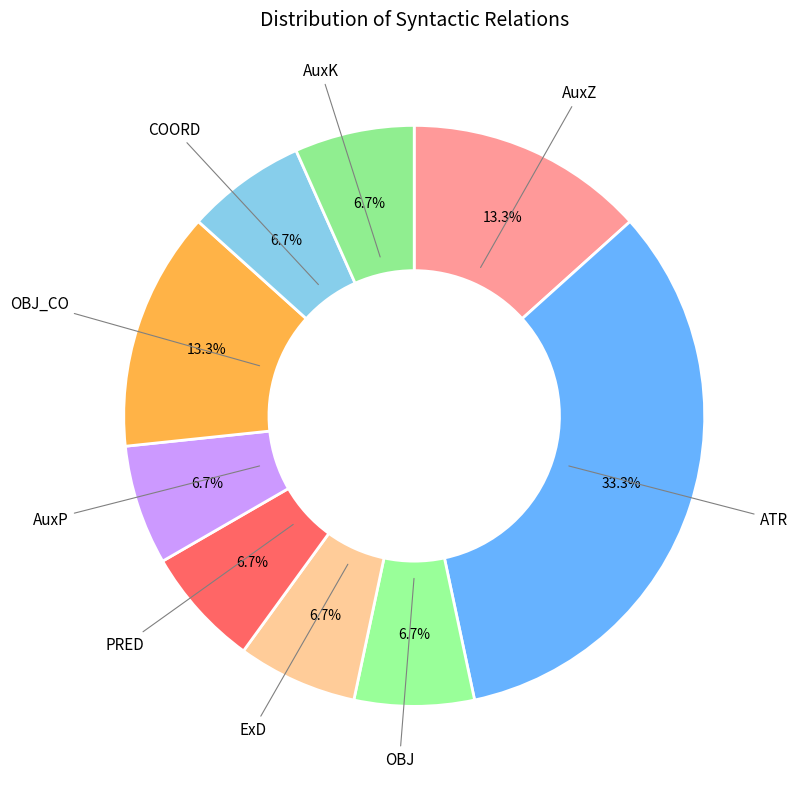

How many segments does this pie chart have?

9